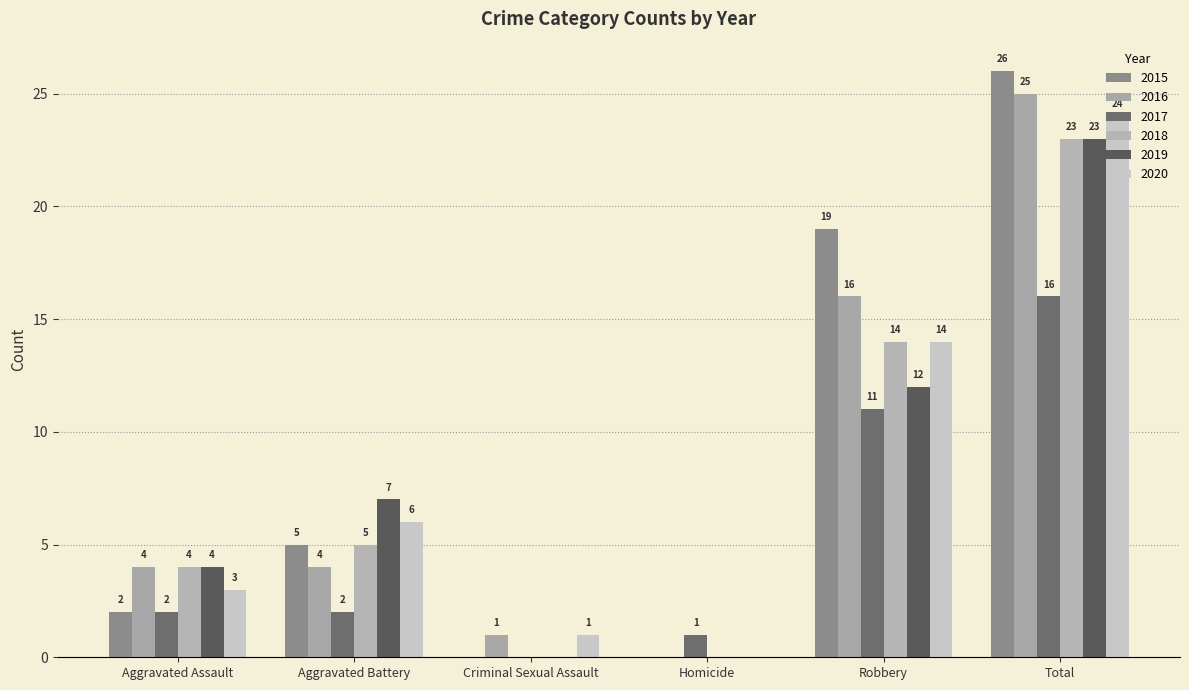

At which category is the sum across all series the highest?

Total